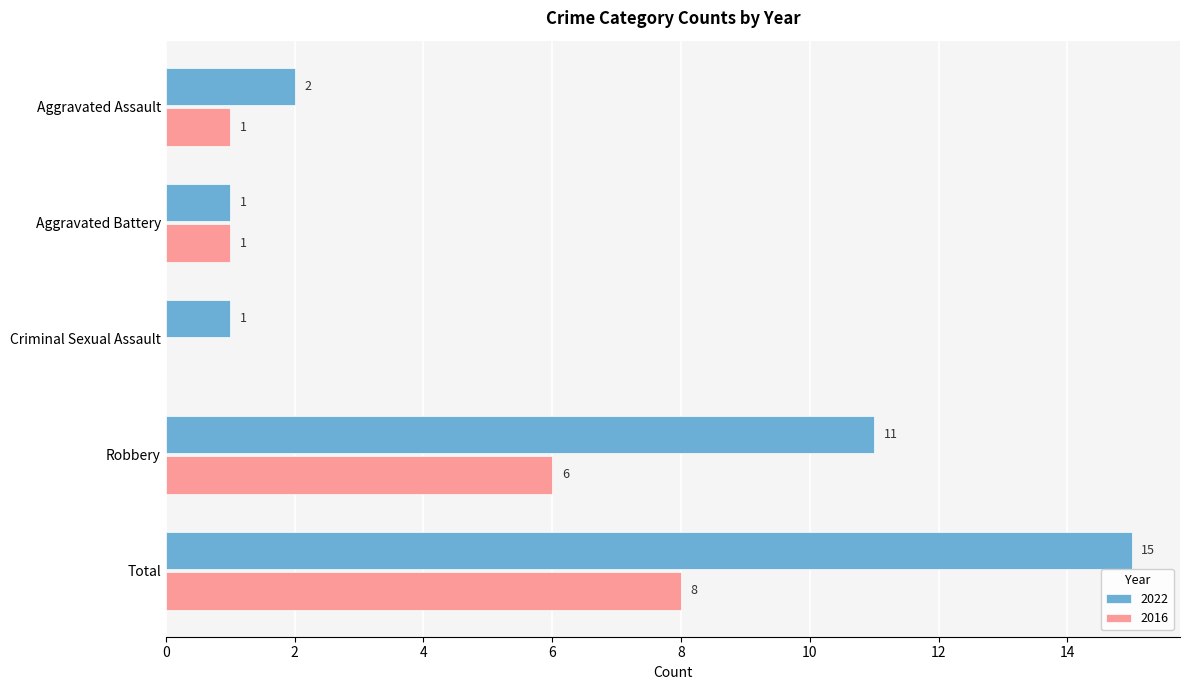

What value does the 2022 series have at Robbery?

11